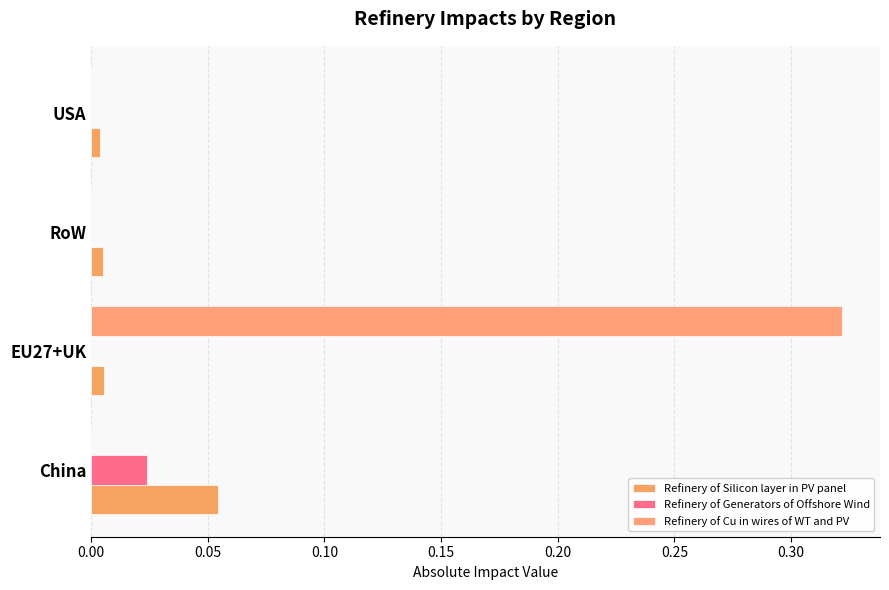

What is the difference between the maximum and minimum values in the Refinery of Cu in wires of WT and PV series?

0.3